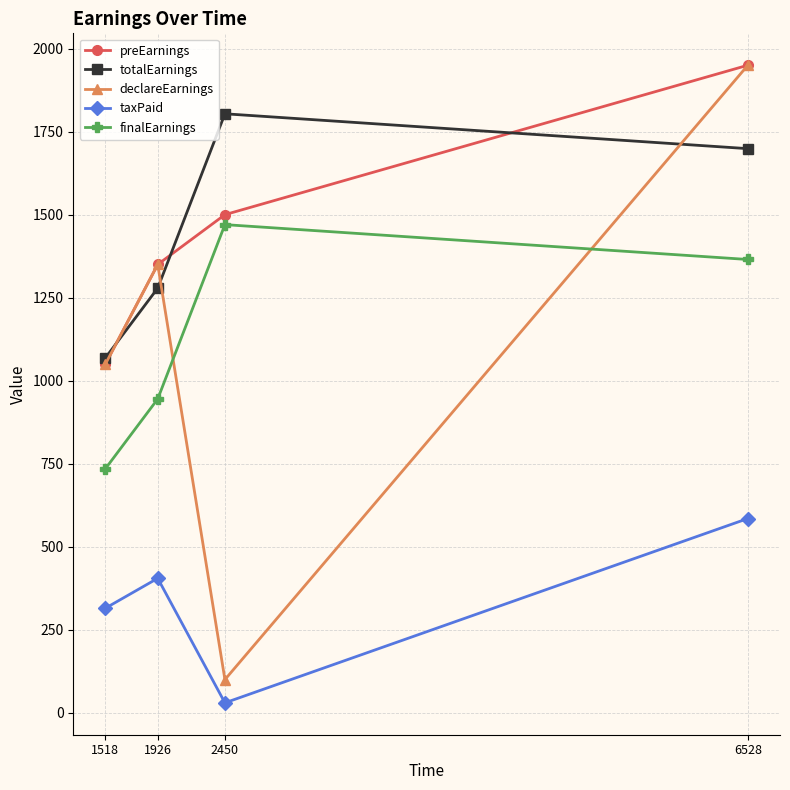

What is the sum of all declareEarnings values?

4450.0